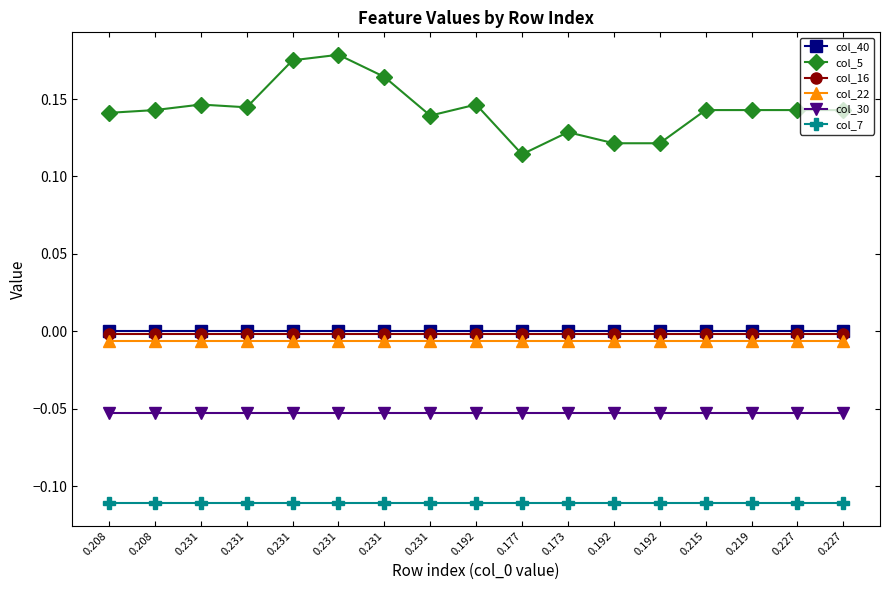

Which has a higher value, 0.219 or 0.227?

0.219